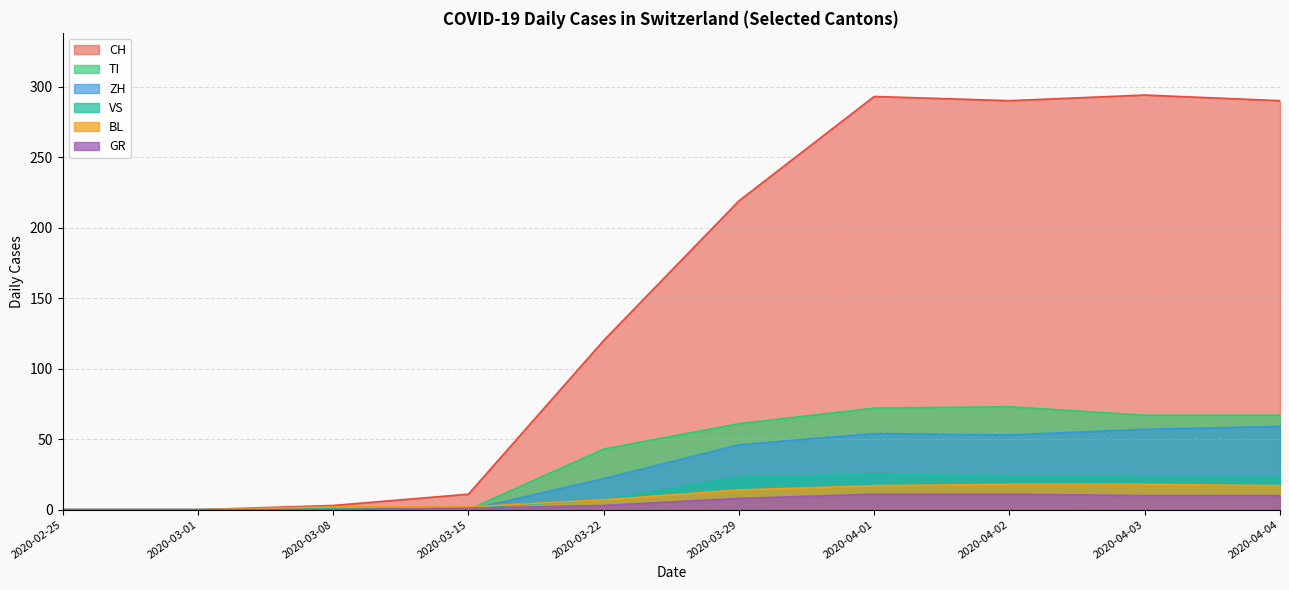

The value of GR at 2020-02-25 is 0. True or false?

True